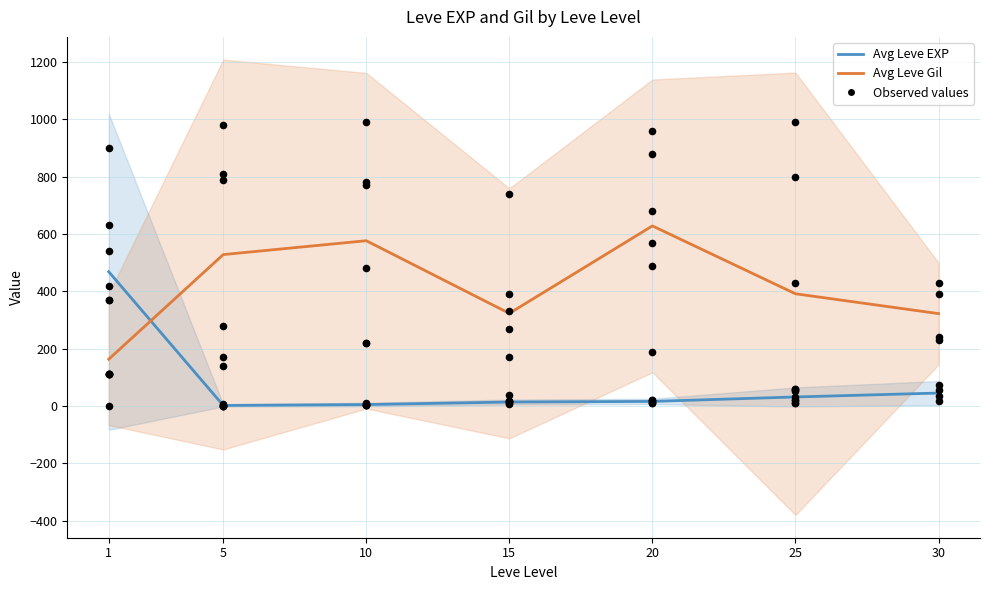

At how many categories does at least one series exceed 784?

9